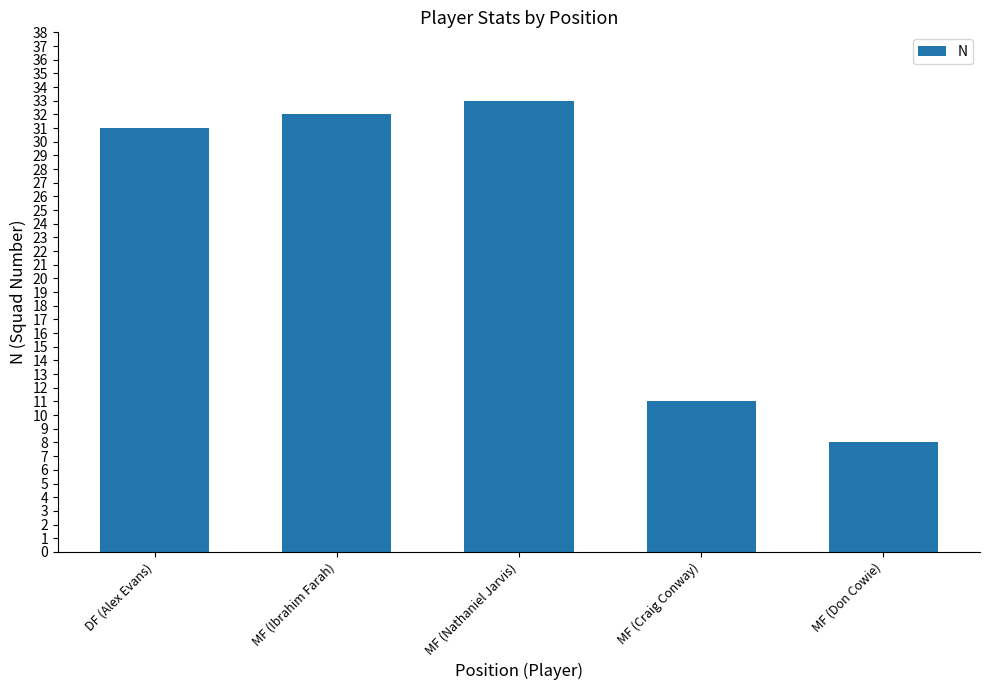

At which category does the chart reach its peak across all series?

MF (Nathaniel Jarvis)